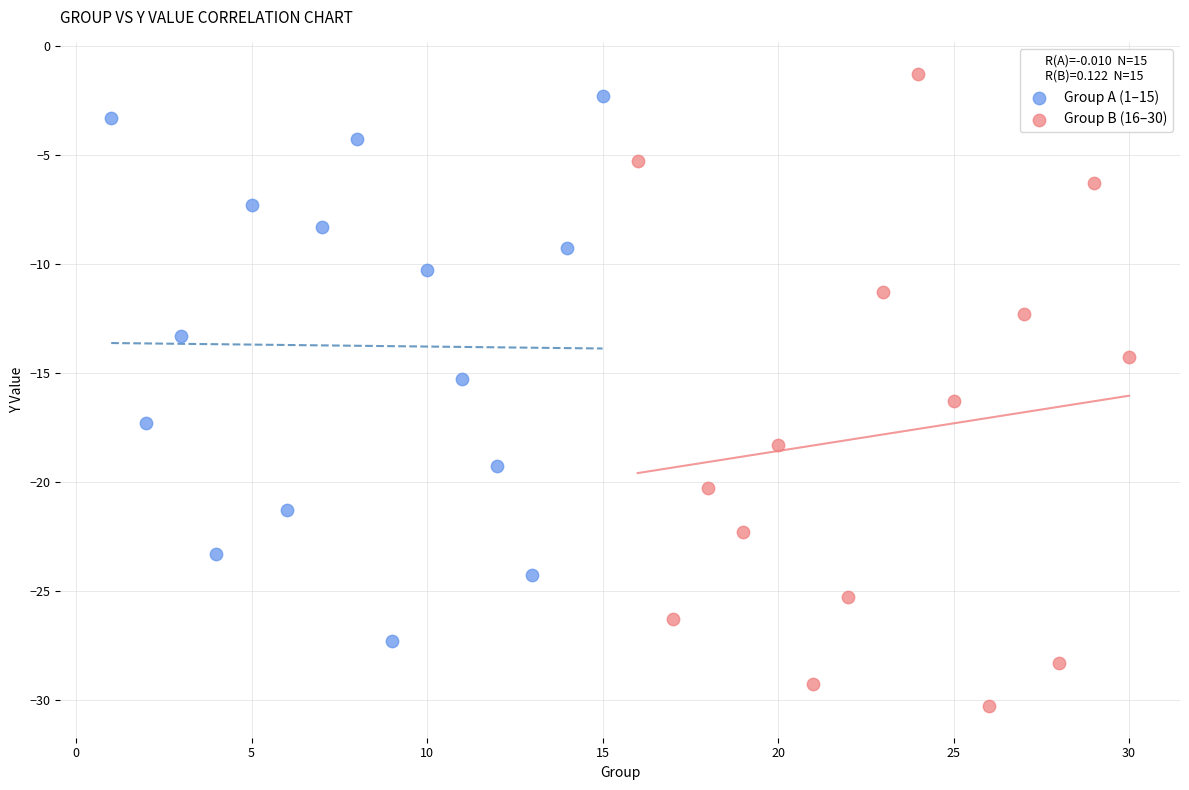

Which series has the largest Y range (max minus min)?

Group B (16–30)